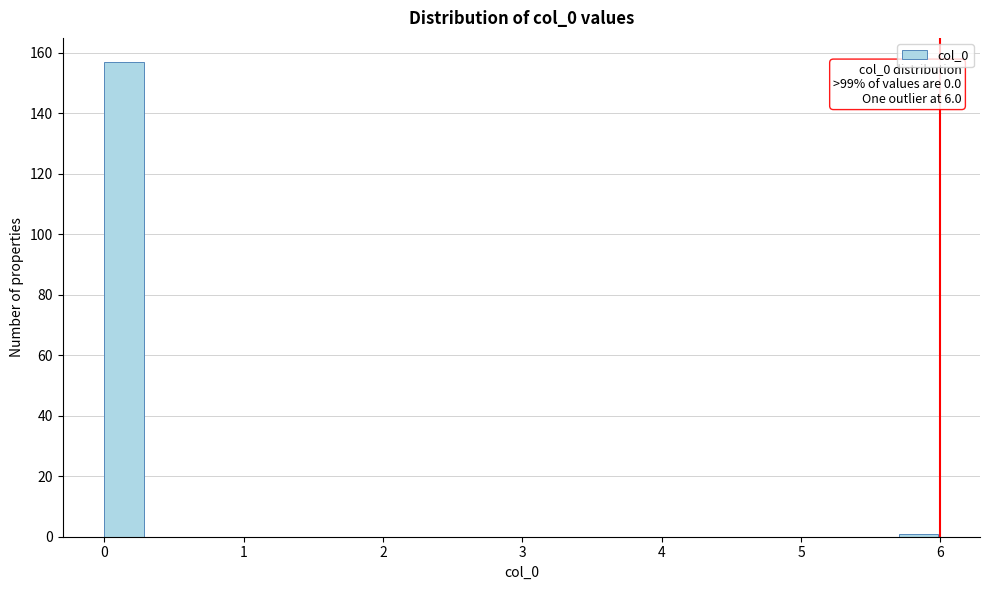

Around what value on the x-axis is the tallest bar? Give the approximate position of its centre, as read against the axis.

0.1